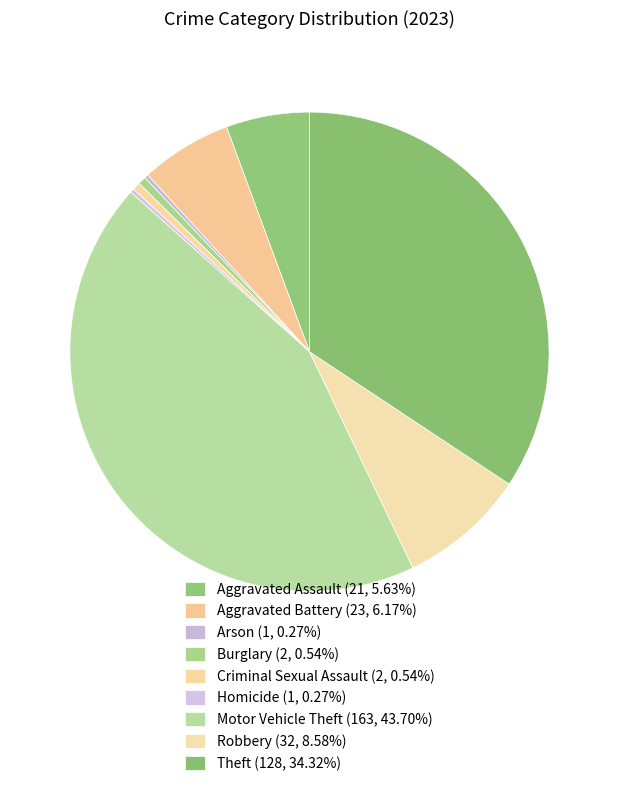

To the nearest percent, what is the difference between the largest and smallest slice percentages?

43%